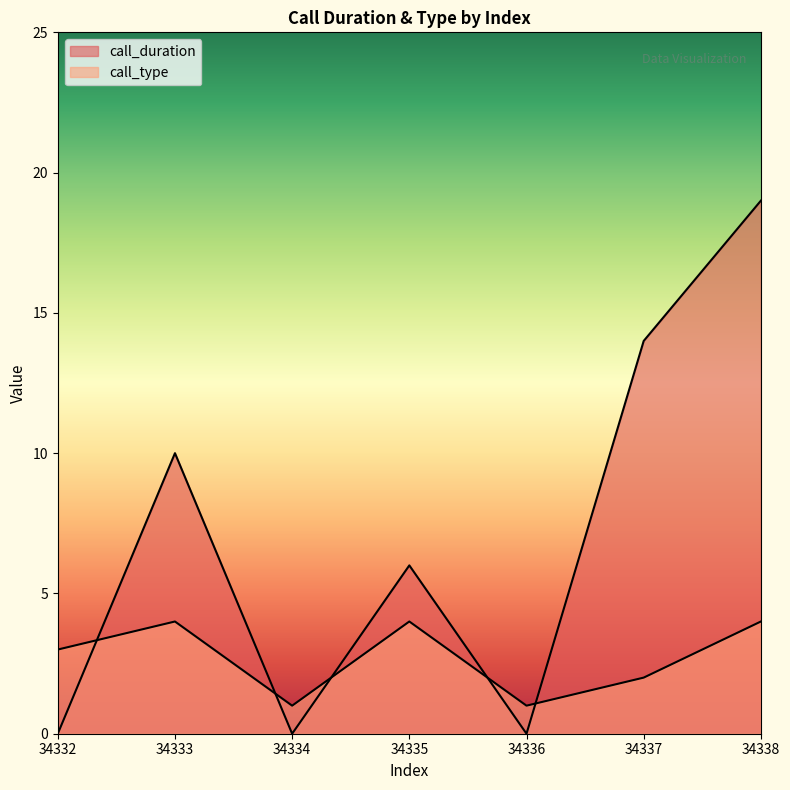

Which series has the largest total across all categories?

call_duration